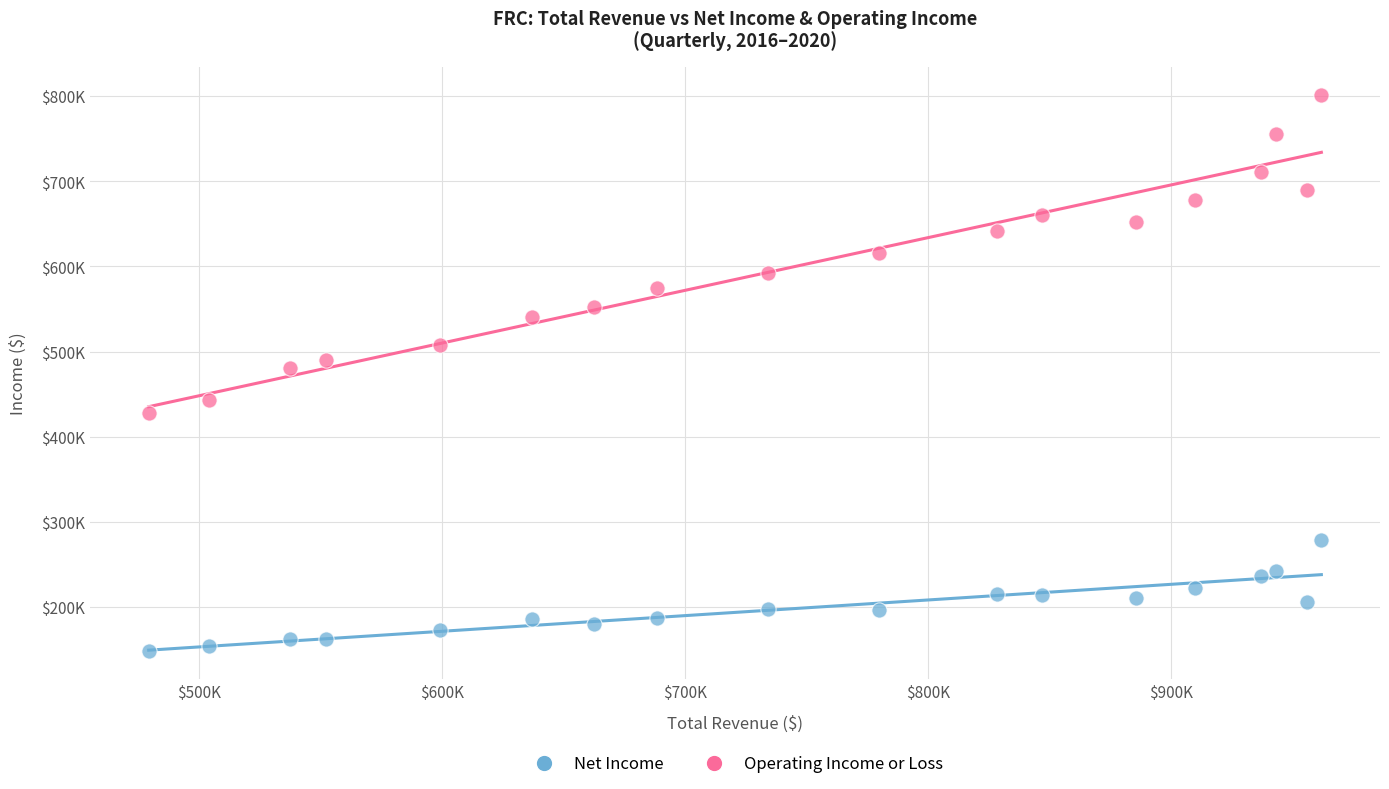

What are all the series names shown in the legend?

Net Income, Operating Income or Loss